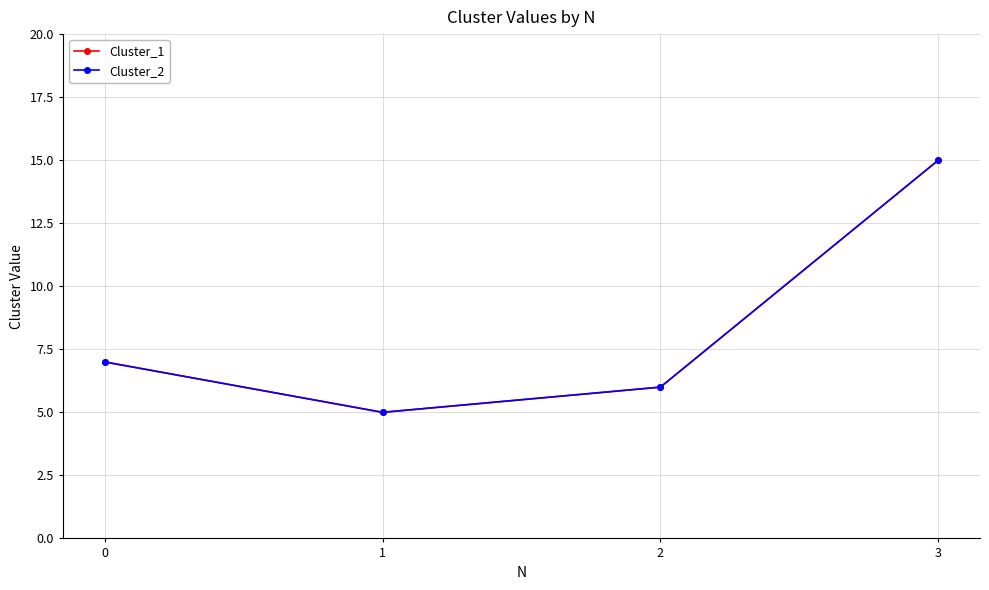

Reading left to right, transcribe all the data shown in this chart.

Cluster_1: 0=7	1=5	2=6	3=15
Cluster_2: 0=7	1=5	2=6	3=15